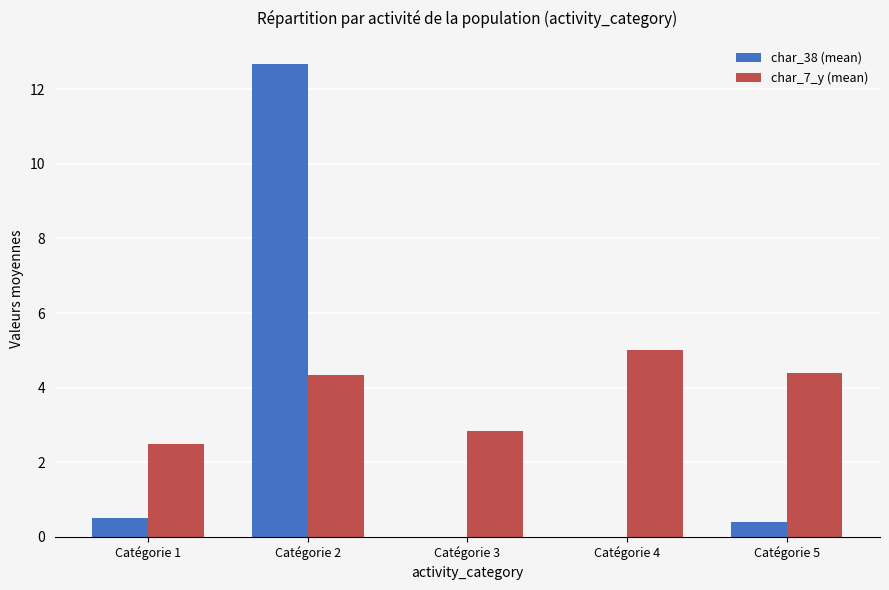

Reading left to right, extract all data points from this chart.

char_38 (mean): 0.5	12.7	0.0	0.0	0.4
char_7_y (mean): 2.5	4.3	2.8	5.0	4.4